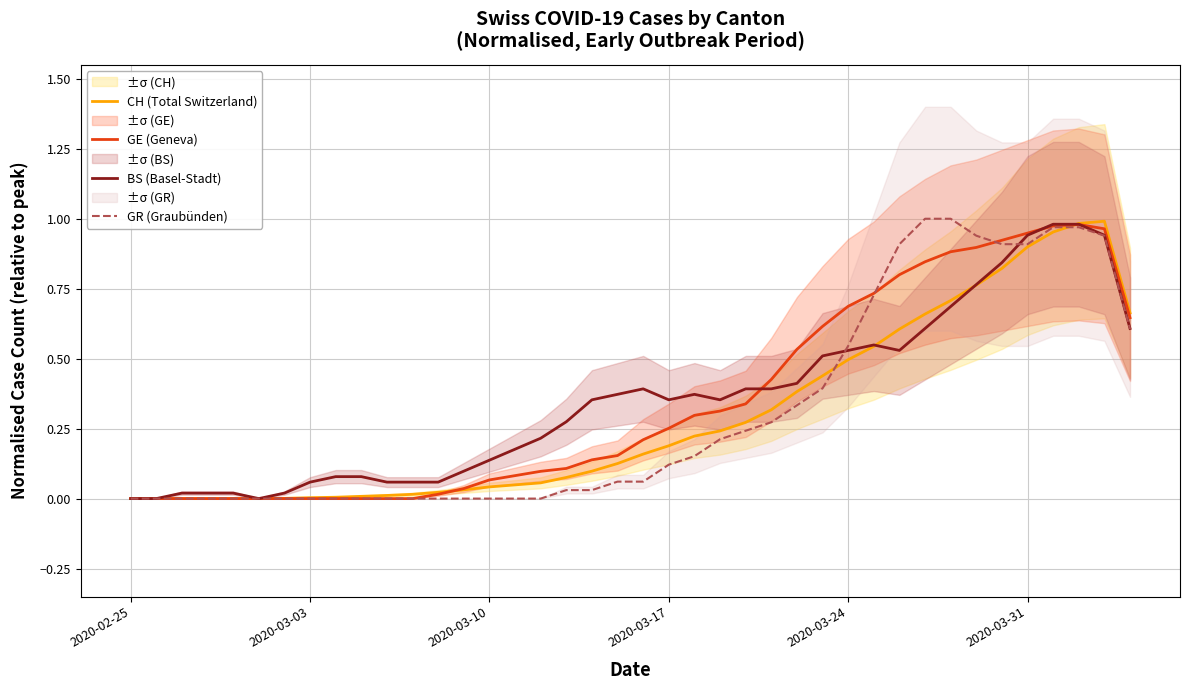

True or false: GE (Geneva) has a value of 1.4 at 33.

False